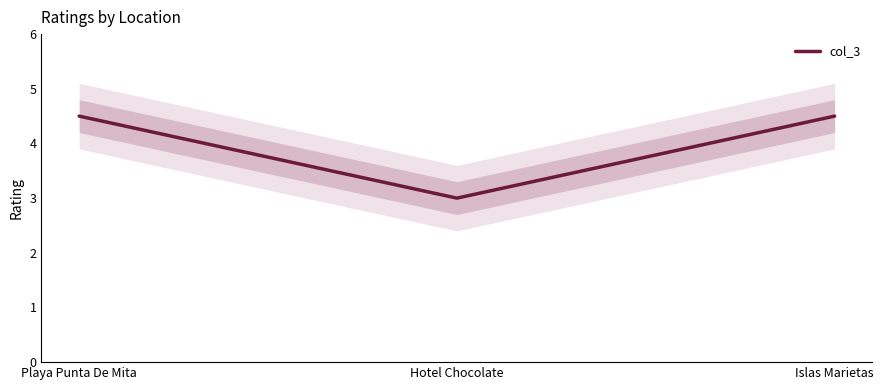

What position from the left is Islas Marietas?

3